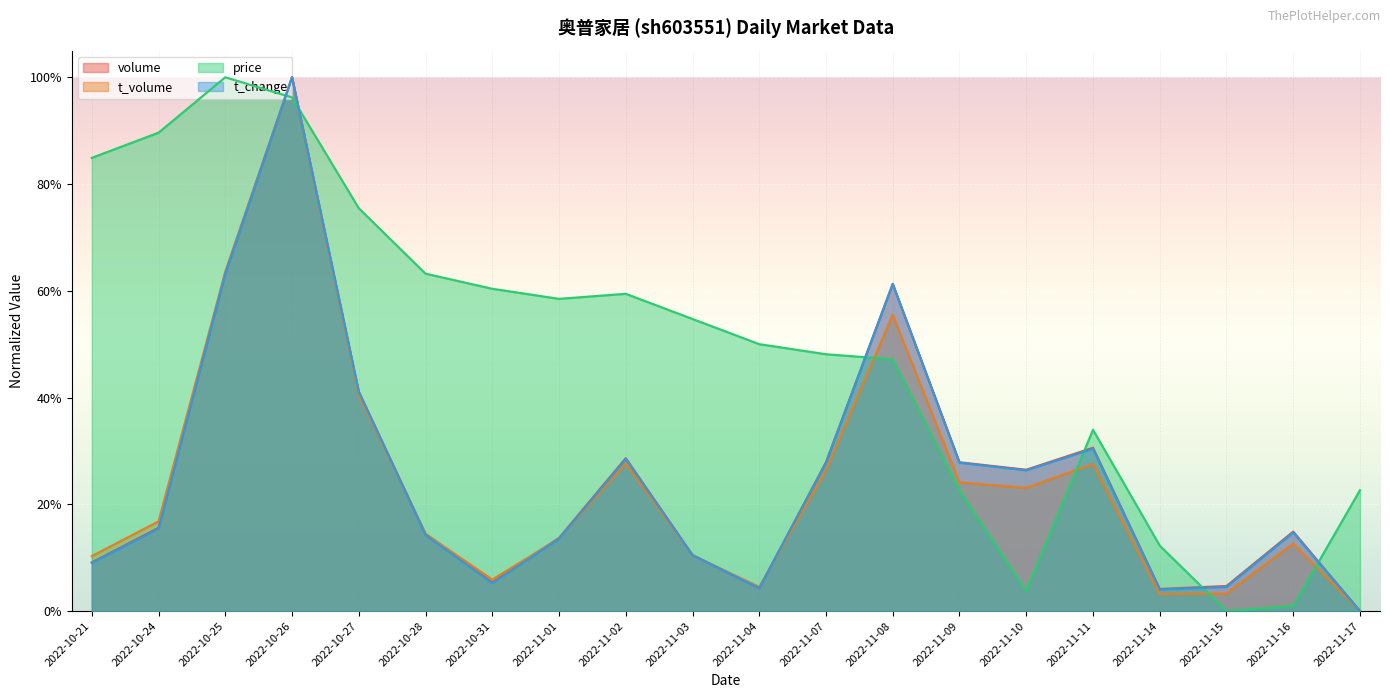

What is the difference between the maximum and minimum values in the t_volume series?

1.0